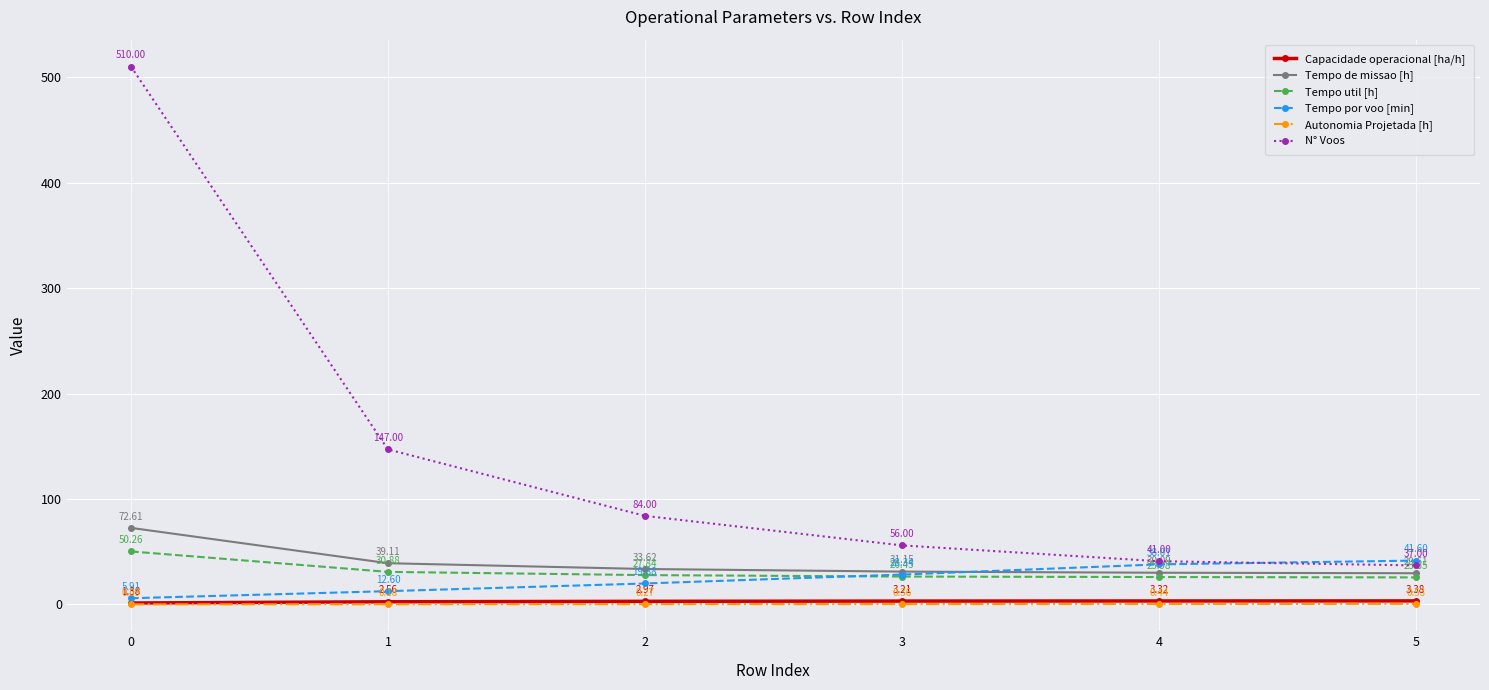

True or false: Tempo de missao [h] has a value of 60.2 at 2.

False